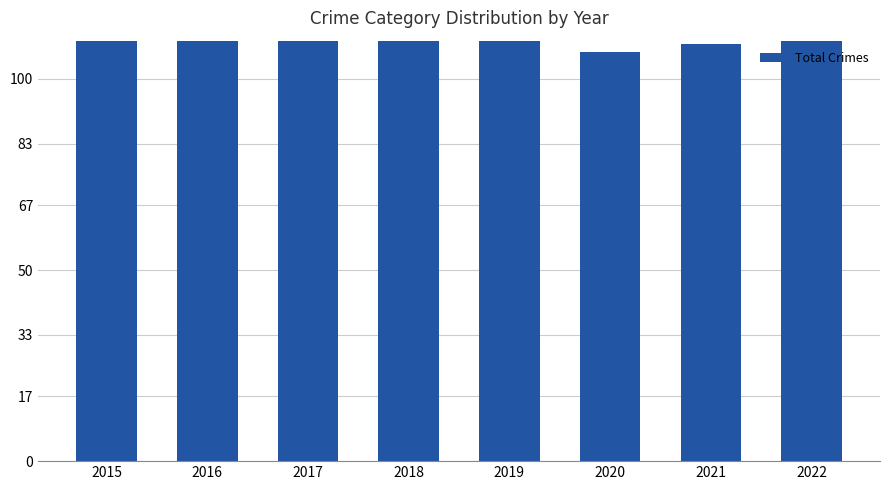

What value does the data have at 2018?

131